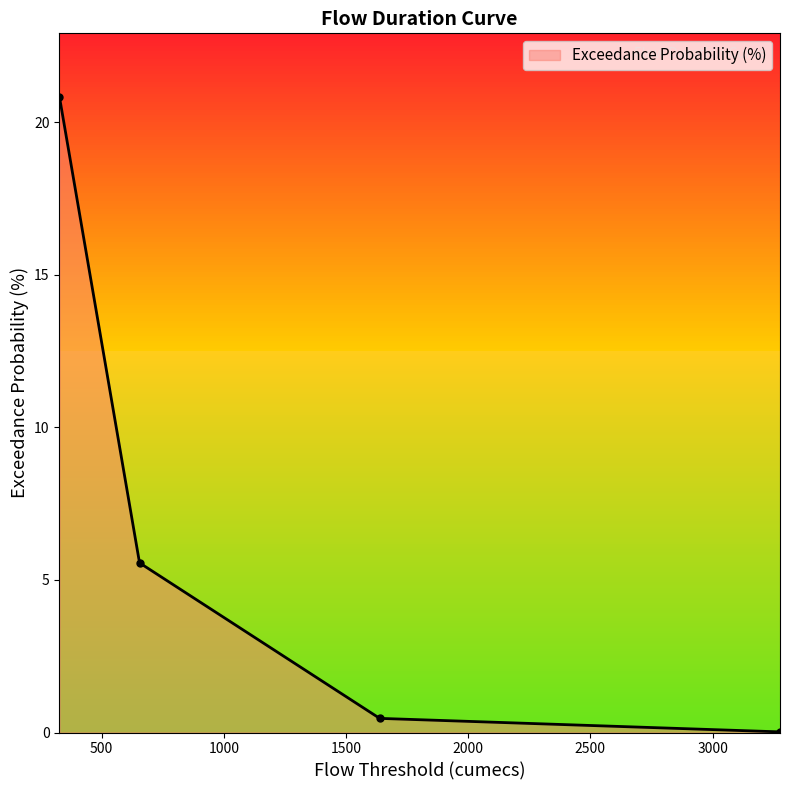

How many lines are shown in the chart?

1